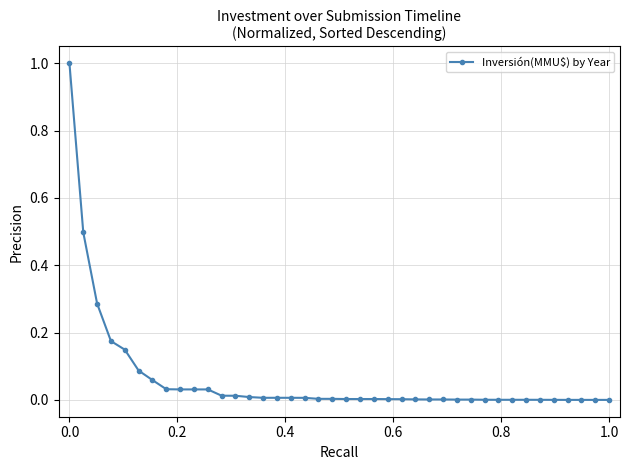

What is the greatest value displayed?

1.0